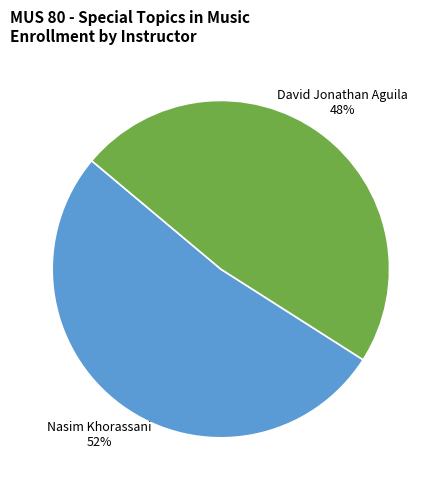

Is it true that David Jonathan Aguila is 41% of the pie?

False